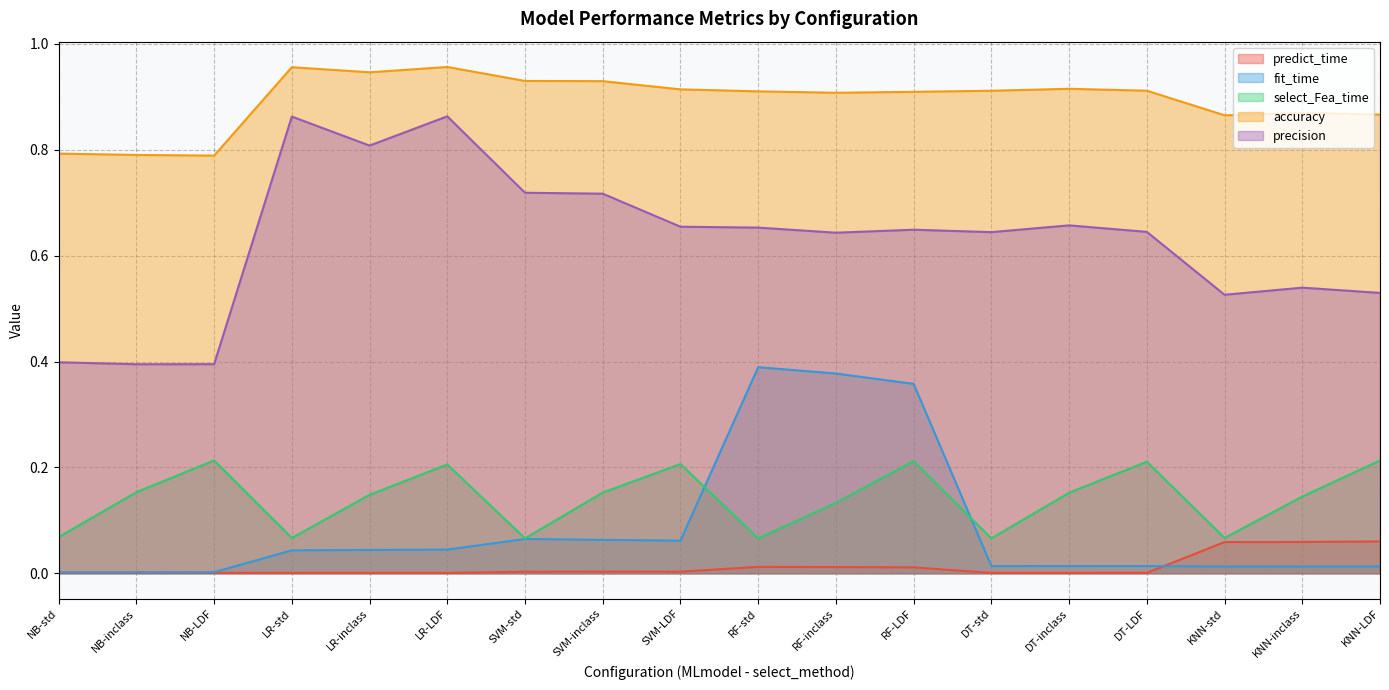

Does the chart display data point markers on the line(s)?

No